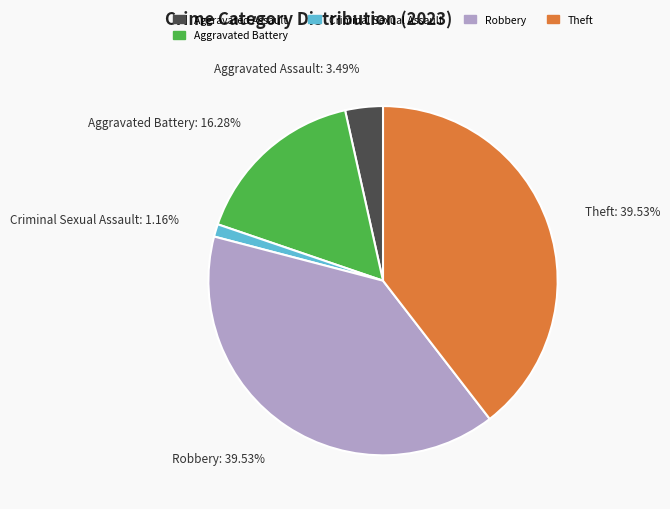

Does any single category account for the majority?

No